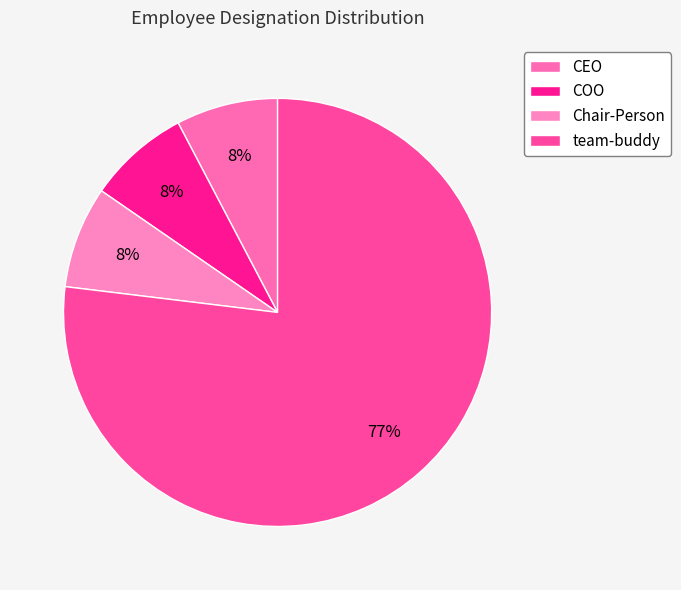

To the nearest percent, what is the difference between the largest and smallest slice percentages?

69%